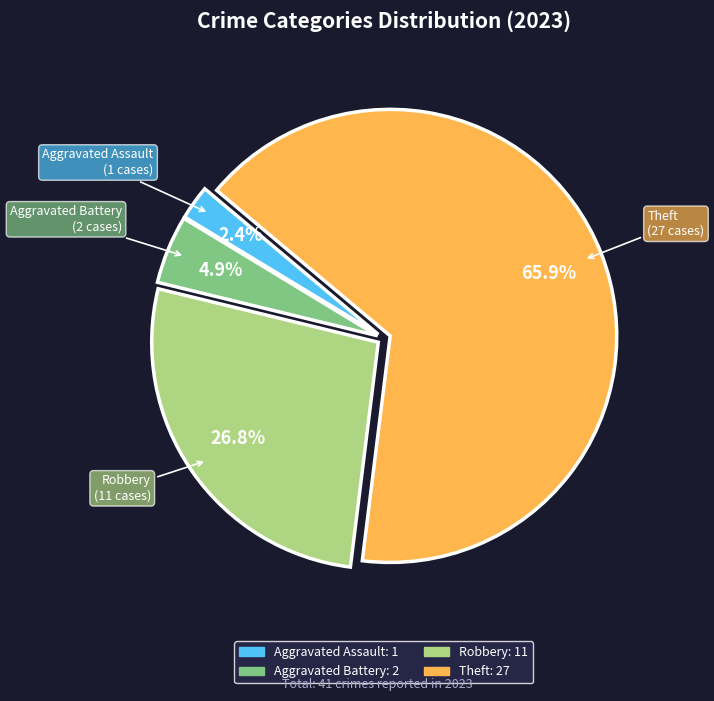

What is the largest slice in the pie chart?

Theft